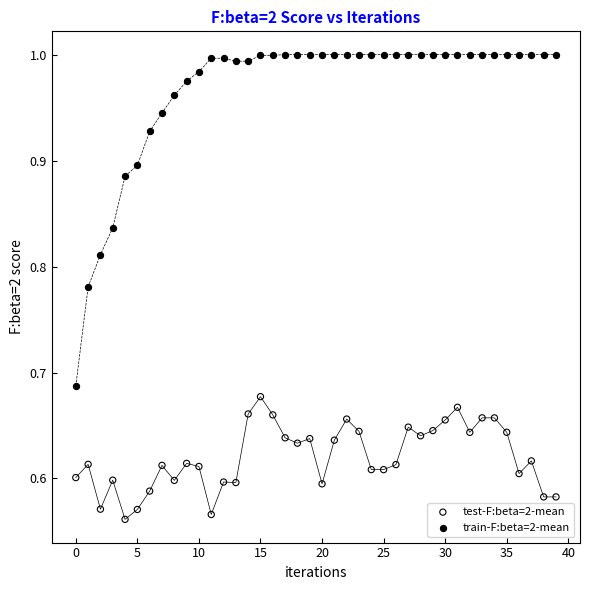

Which series contains the lowest Y value?

test-F:beta=2-mean